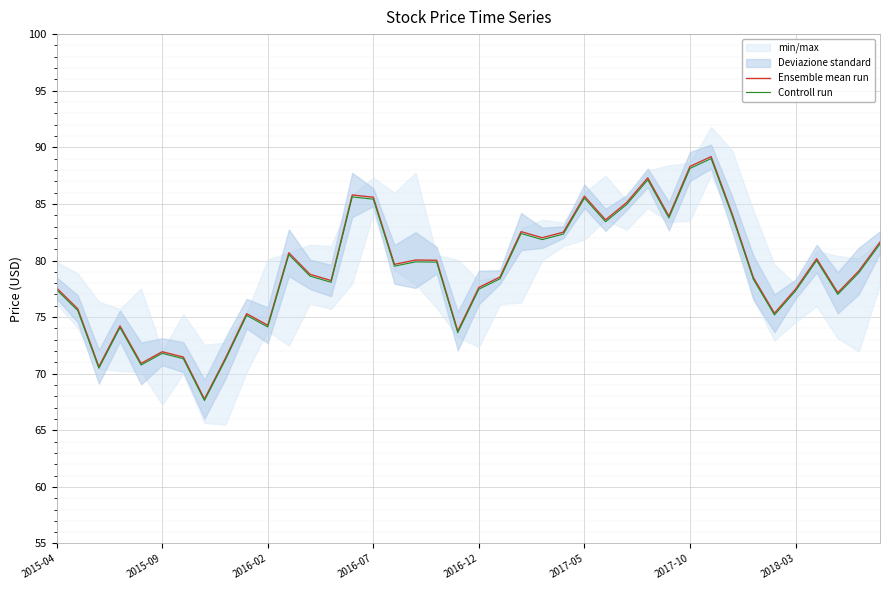

Which series has the widest spread of values?

Ensemble mean run